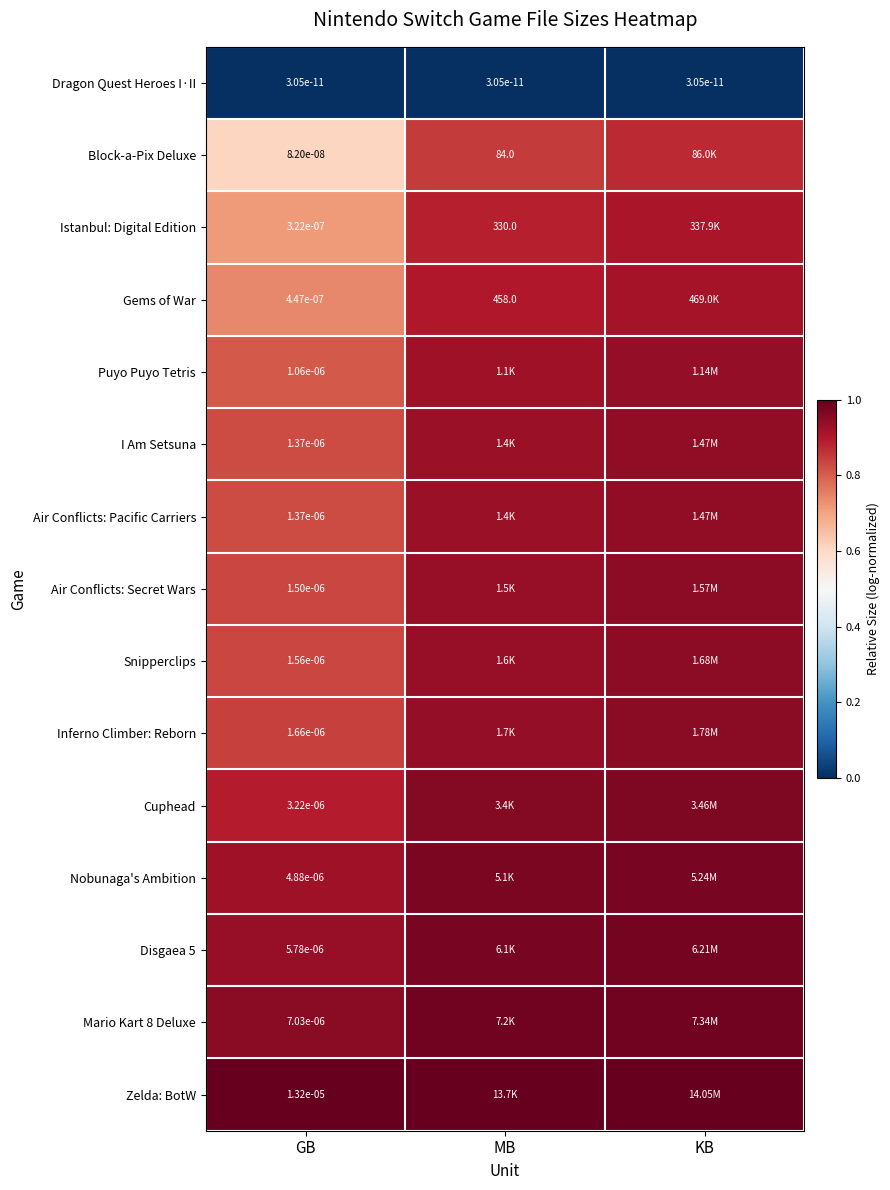

Is the value of Dragon Quest Heroes I·II at MB greater than the value of Gems of War at MB?

No